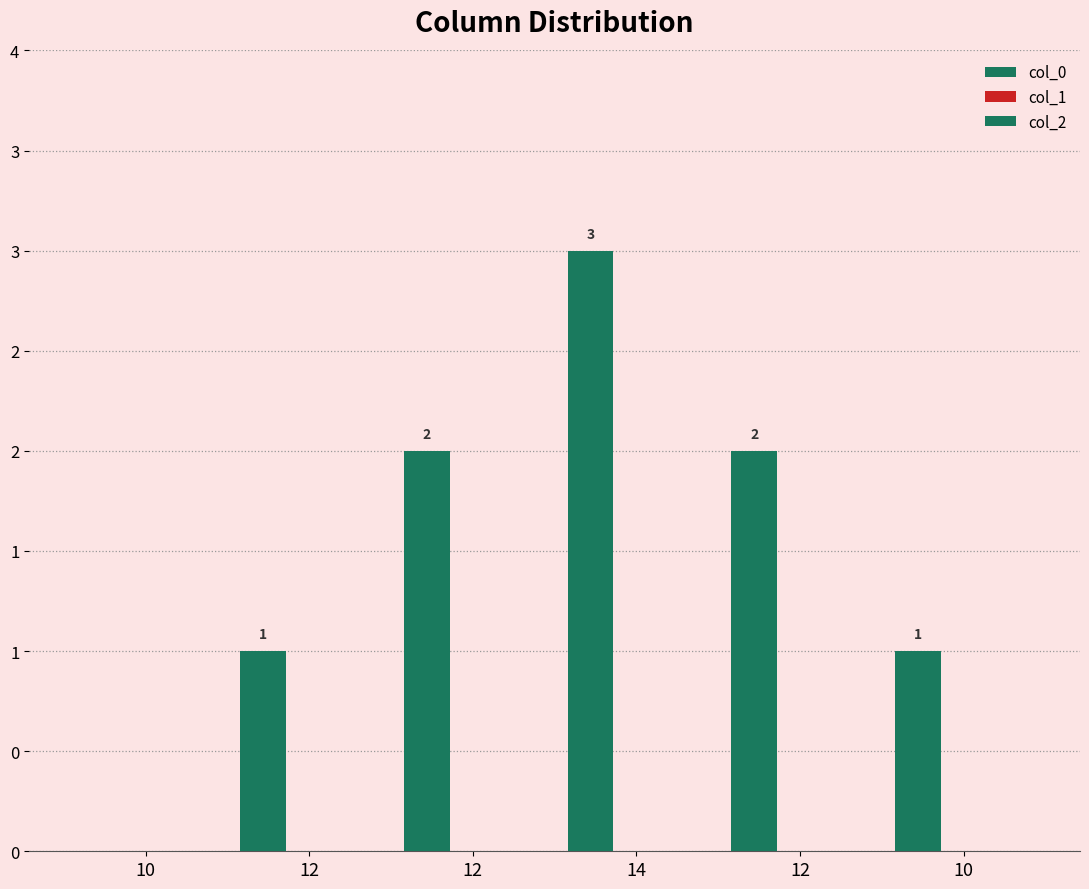

Reading left to right, transcribe all the data shown in this chart.

col_0: 10=0	12=1	12=2	14=3	12=2	10=1
col_1: 10=0	12=0	12=0	14=0	12=0	10=0
col_2: 10=0	12=0	12=0	14=0	12=0	10=0